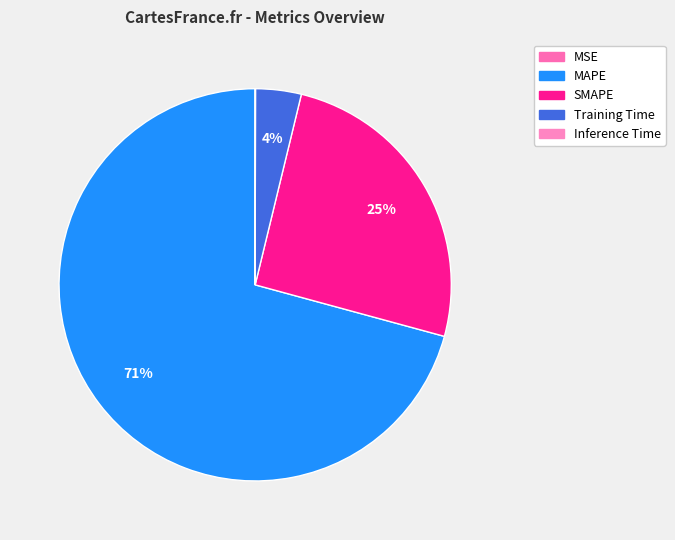

True or false: Inference Time accounts for 0% of the total.

True